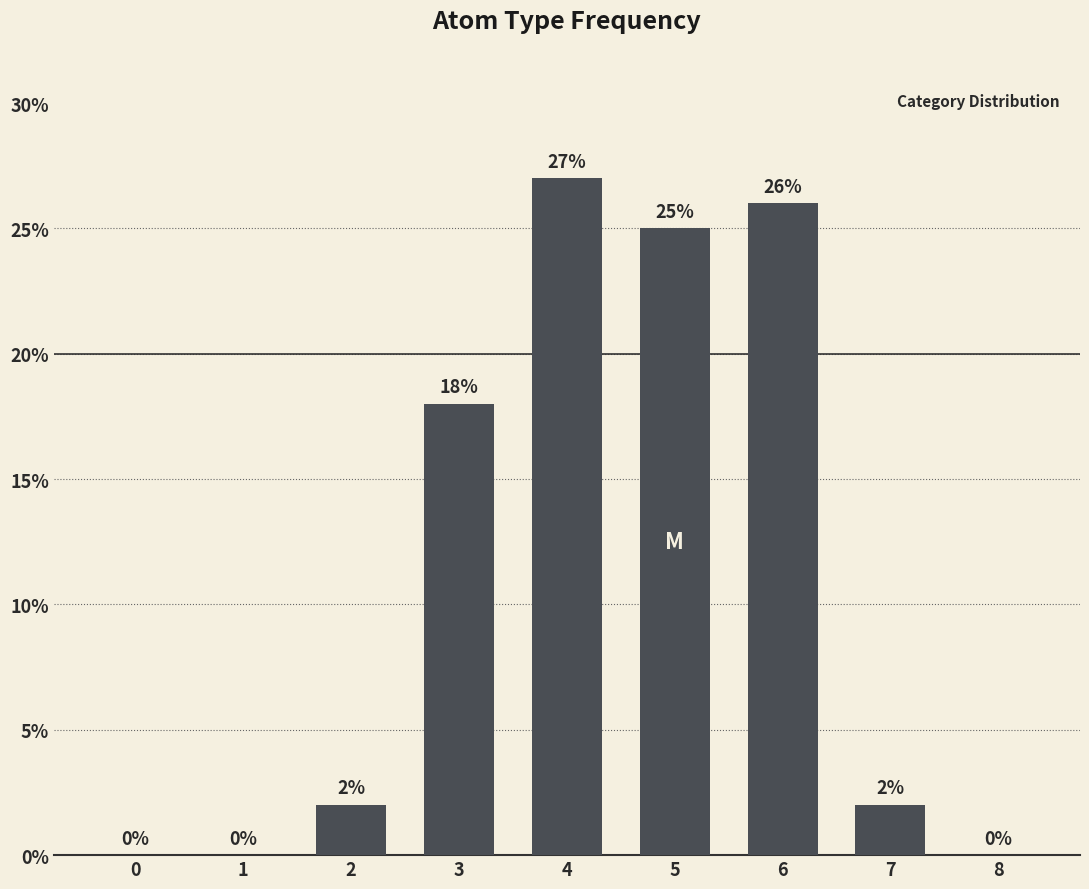

True or false: the data shows 2 at 2.

True